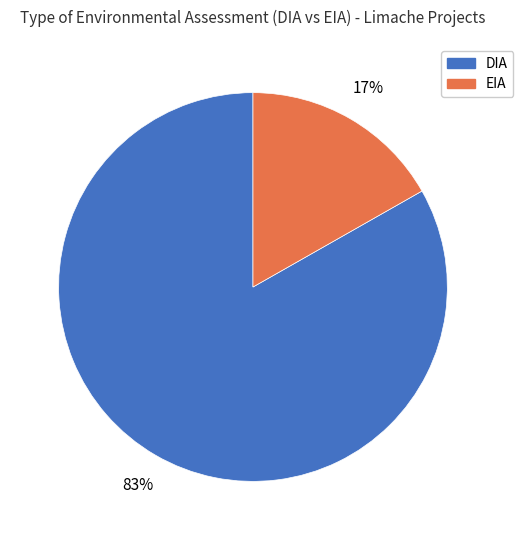

True or false: DIA accounts for 83% of the total.

True